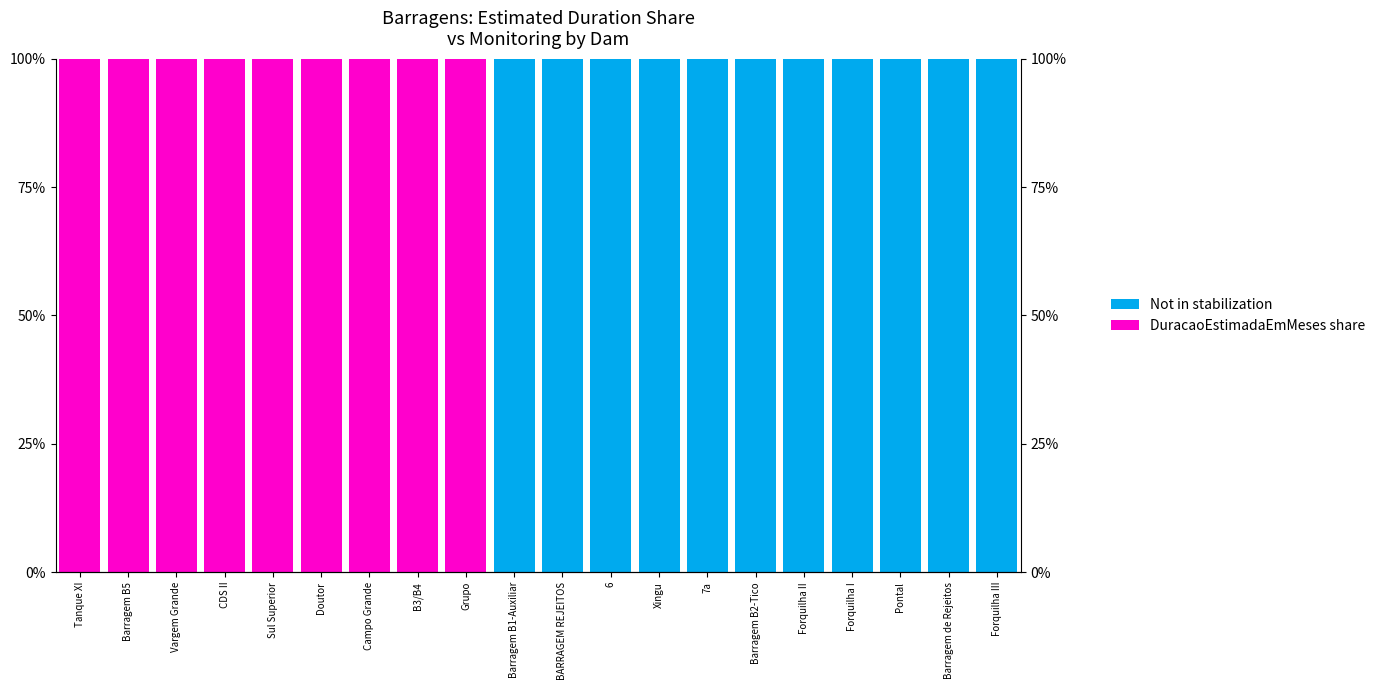

Where is DuracaoEstimadaEmMeses share nearest to the value 50?

Tanque XI